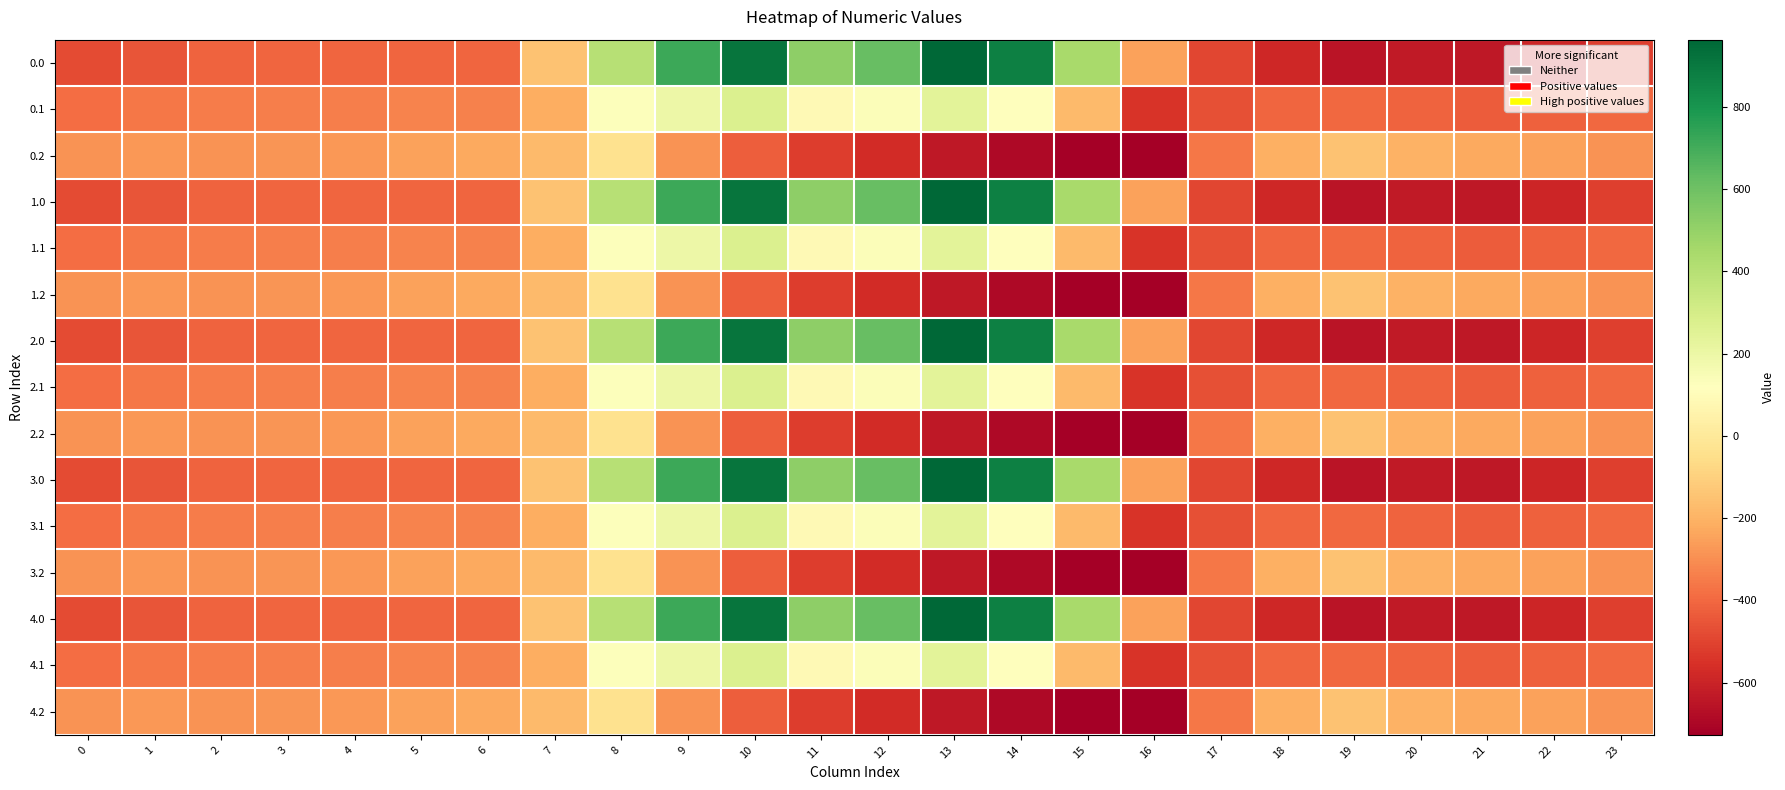

How many data points does each series have?

24